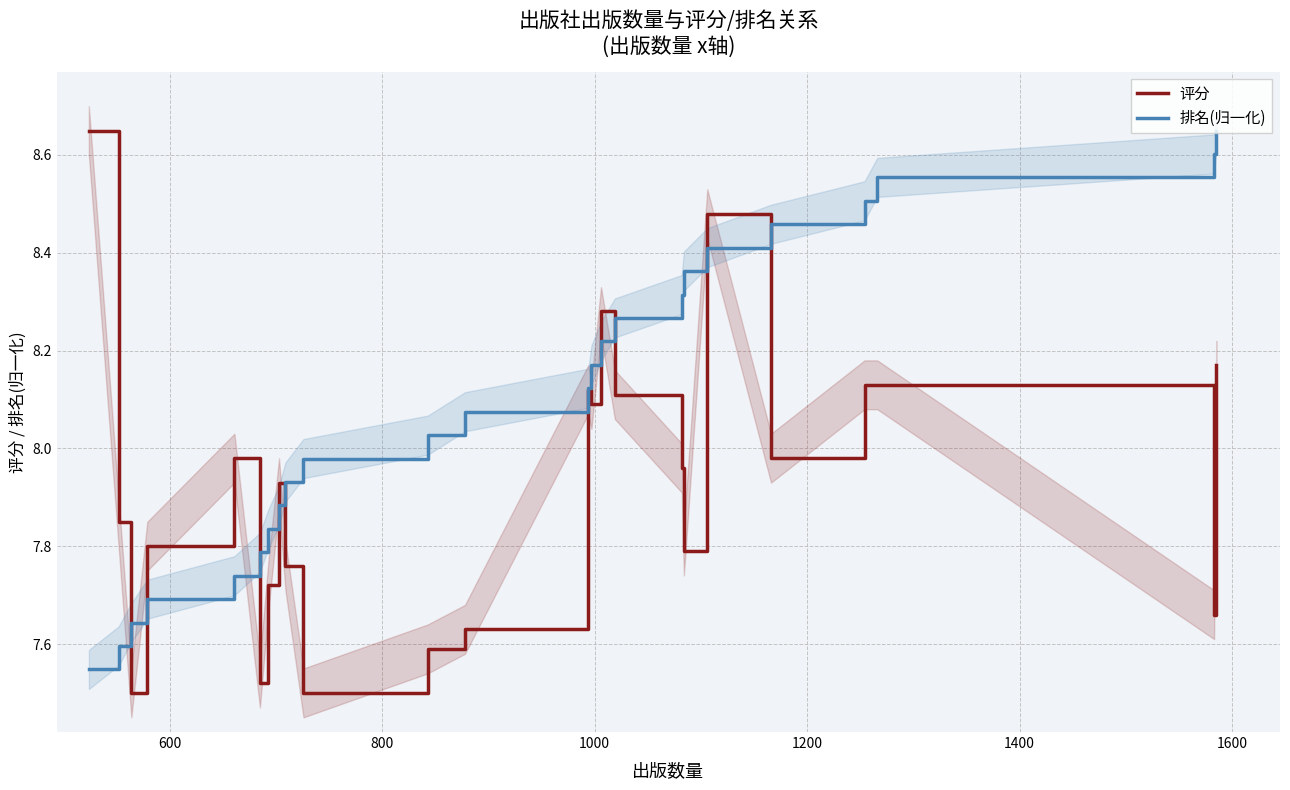

What are all the series names shown in the legend?

评分, 排名(归一化)